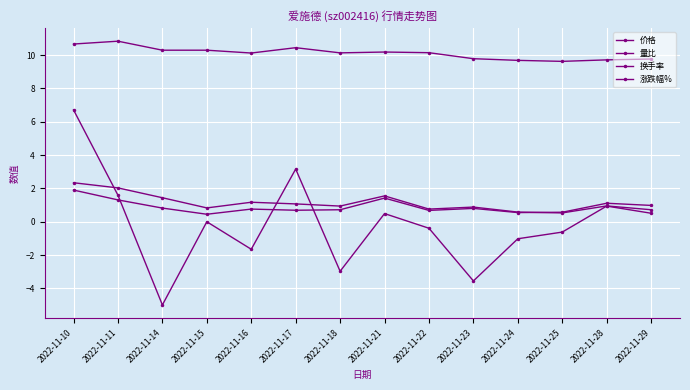

How many distinct data groups are displayed?

4